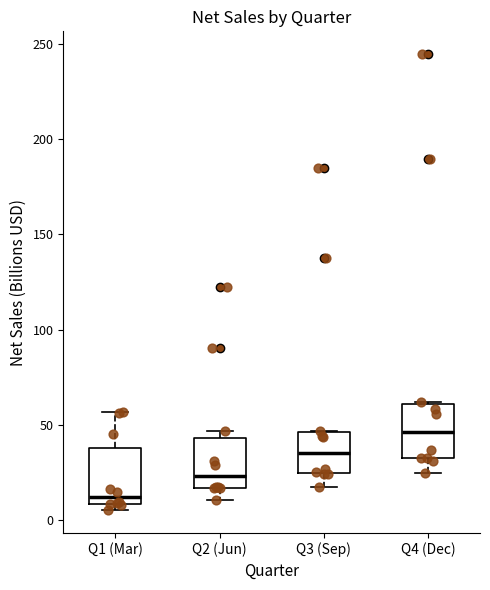

Which box has the lowest median line?

Q1 (Mar)